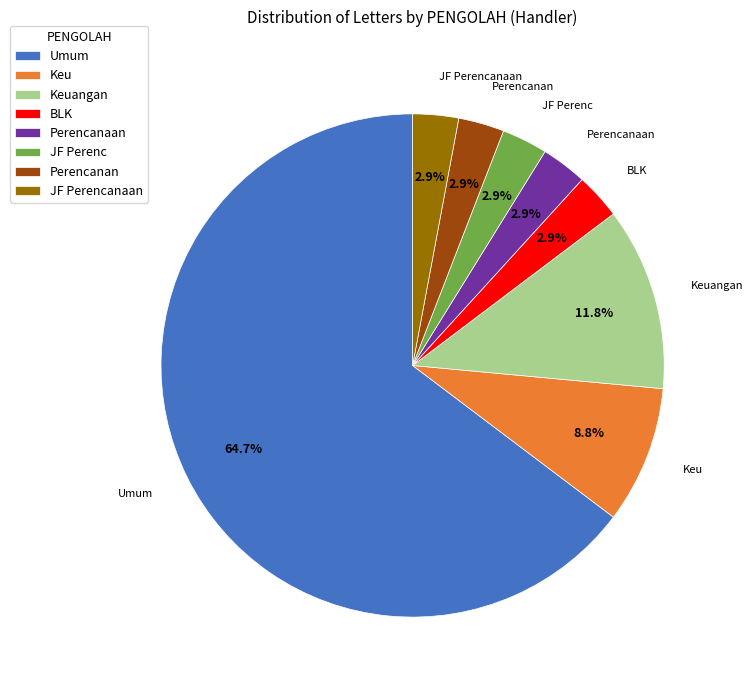

Which category accounts for the majority?

Umum